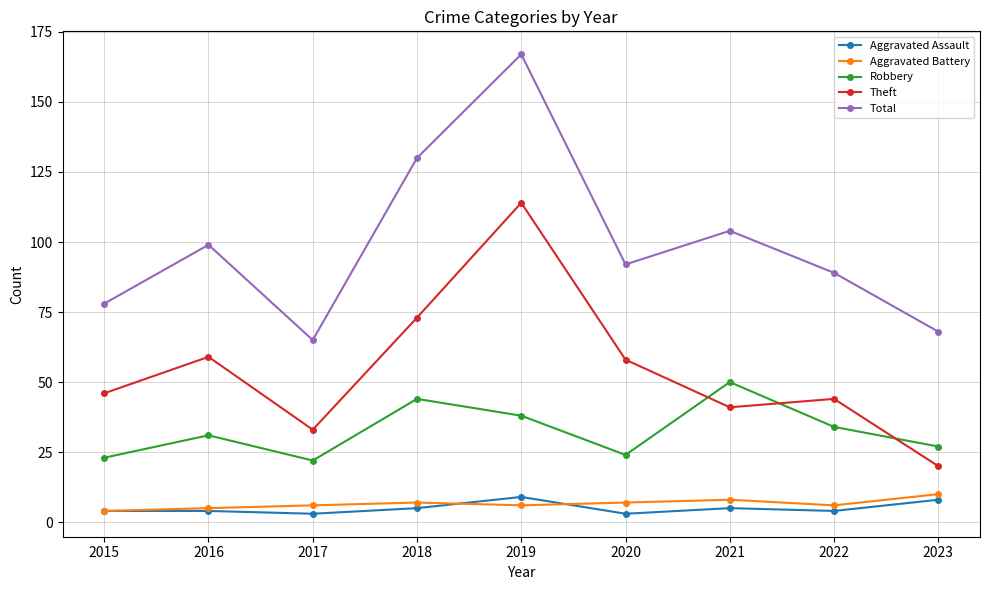

True or false: Robbery has a value of 75 at 2018.

False